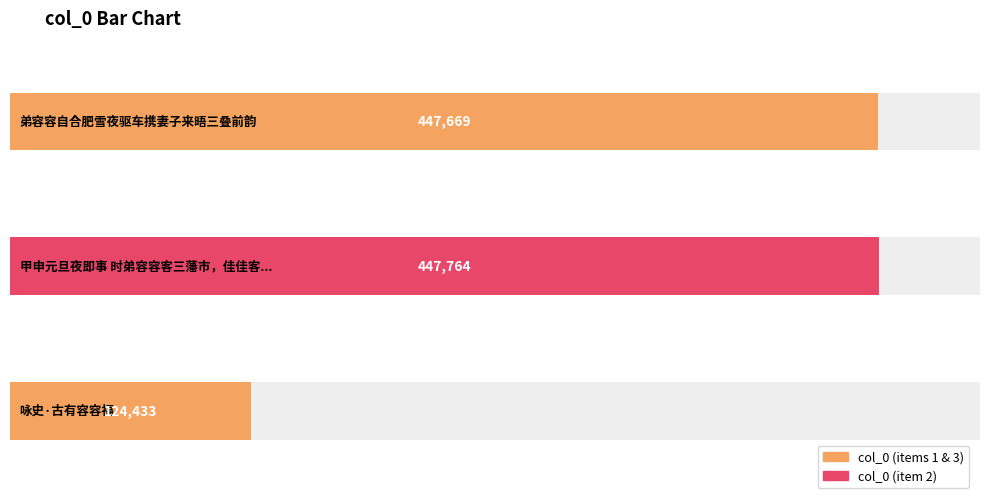

What is the label of the 1st bar from the left?

弟容容自合肥雪夜驱车携妻子来晤三叠前韵